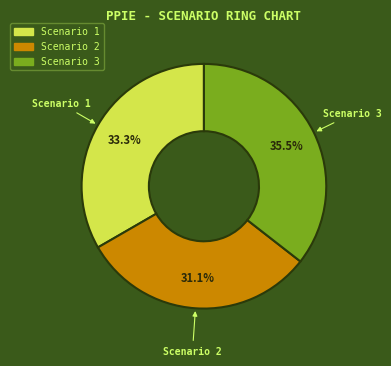

Which has a higher value, Scenario 1 or Scenario 2?

Scenario 1